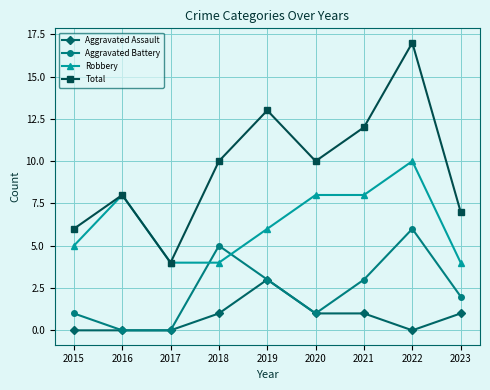

Is this an area chart (filled region under the line)?

No